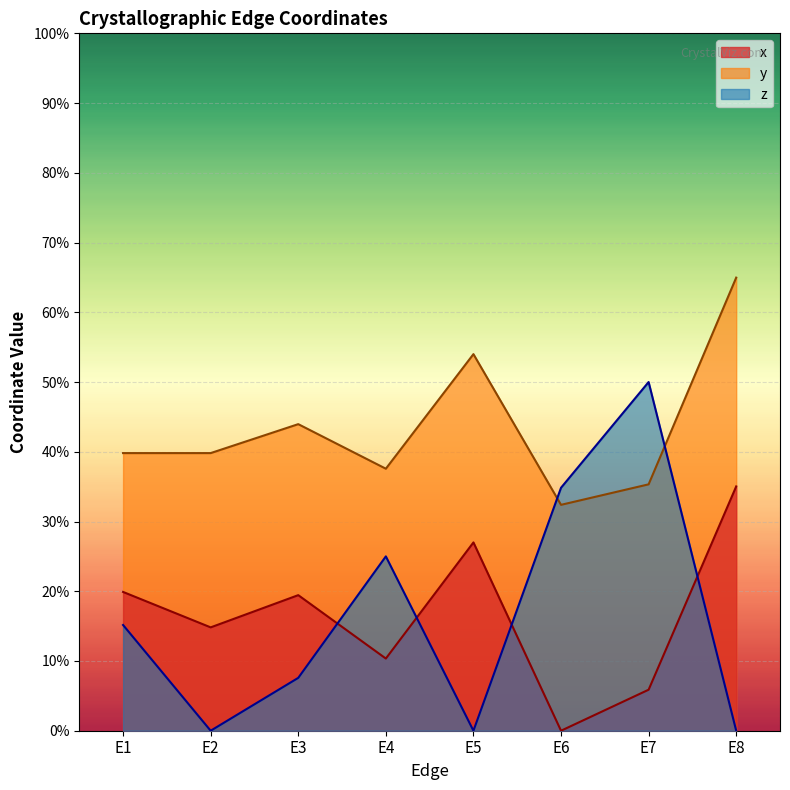

What is the average value of the x series?

0.2